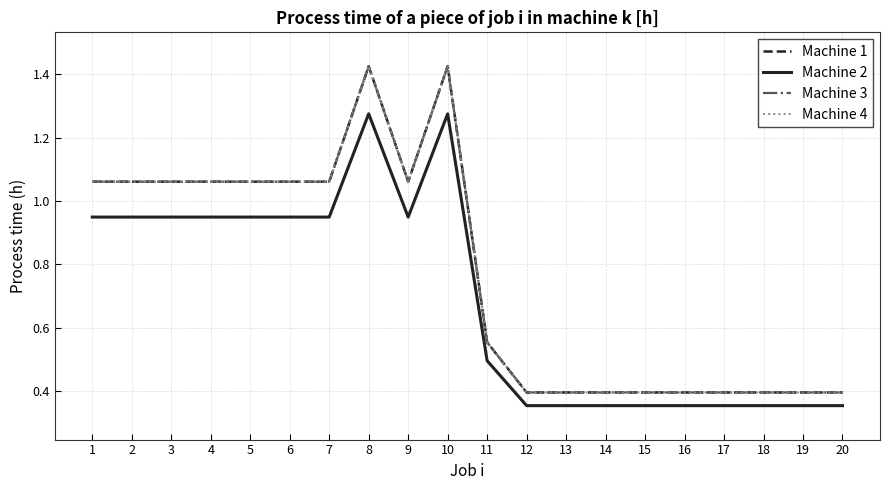

Is this an area chart (filled region under the line)?

No